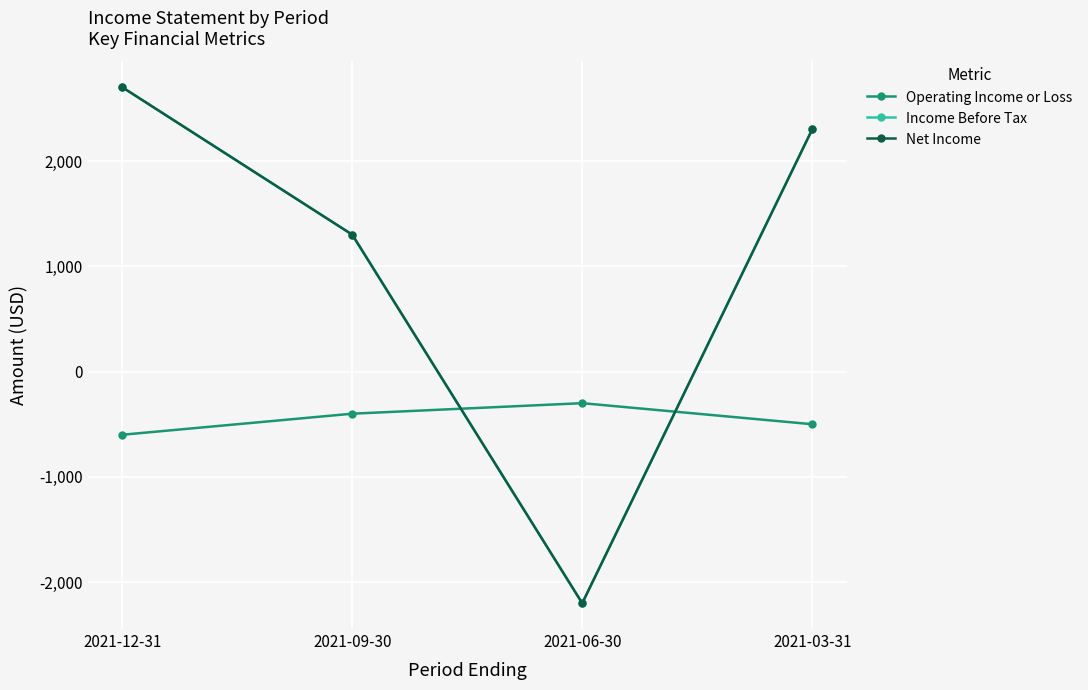

How many interior local valleys does the Income Before Tax series have?

1